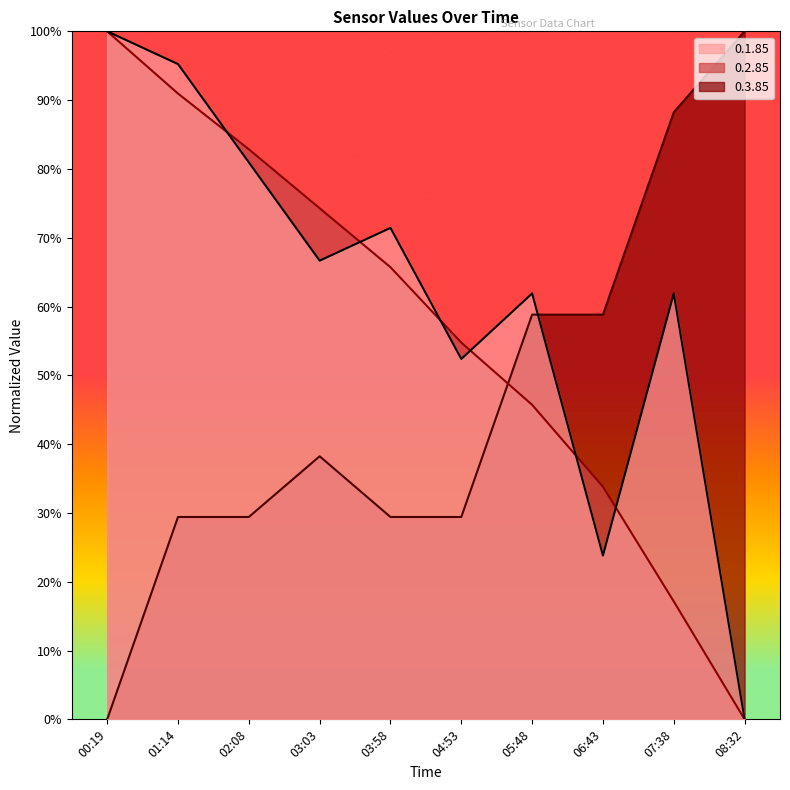

Does the chart display data point markers on the line(s)?

No